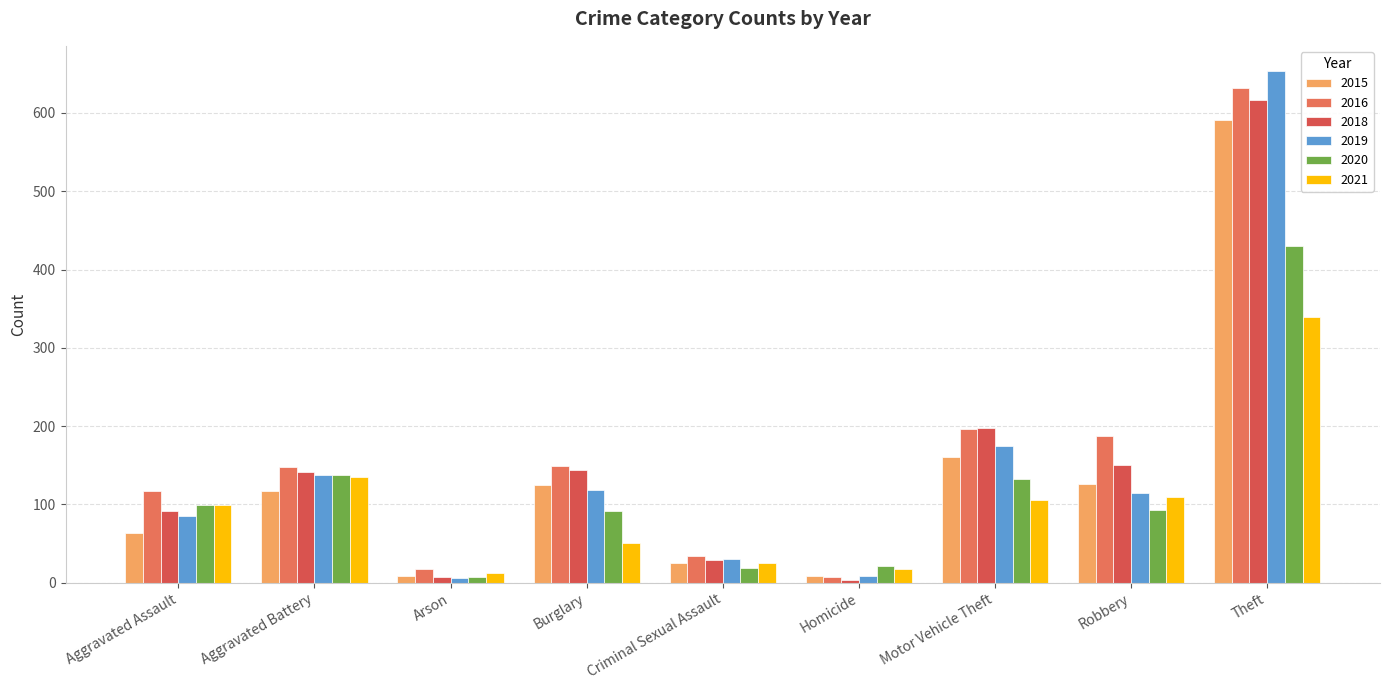

What is the difference between the maximum and minimum values in the 2019 series?

647